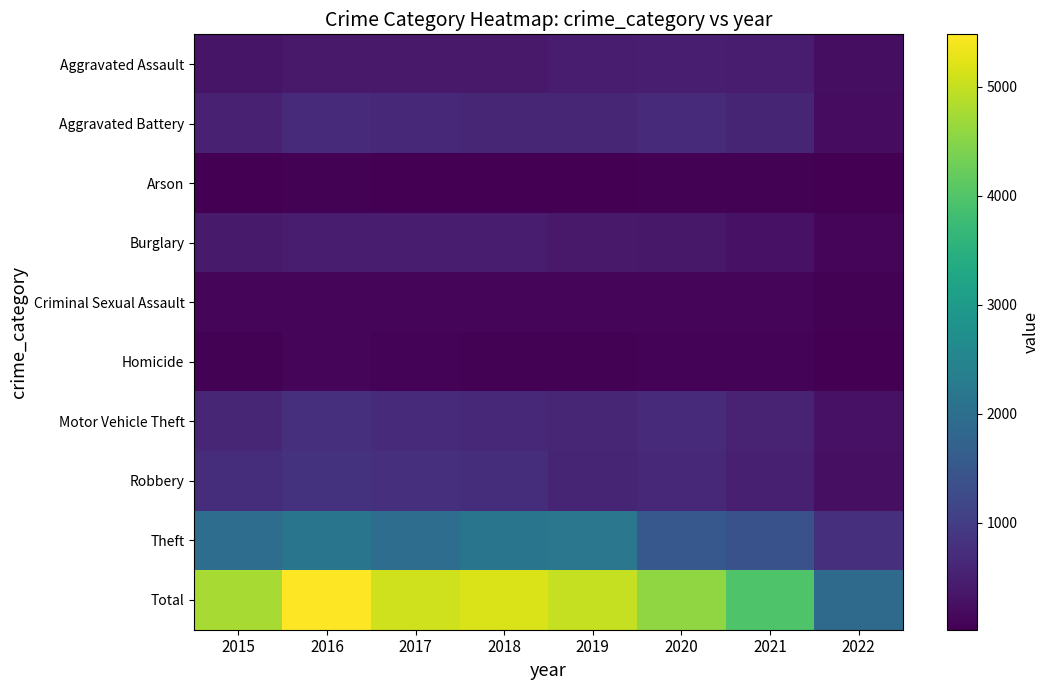

At how many categories does at least one series exceed 1405?

8